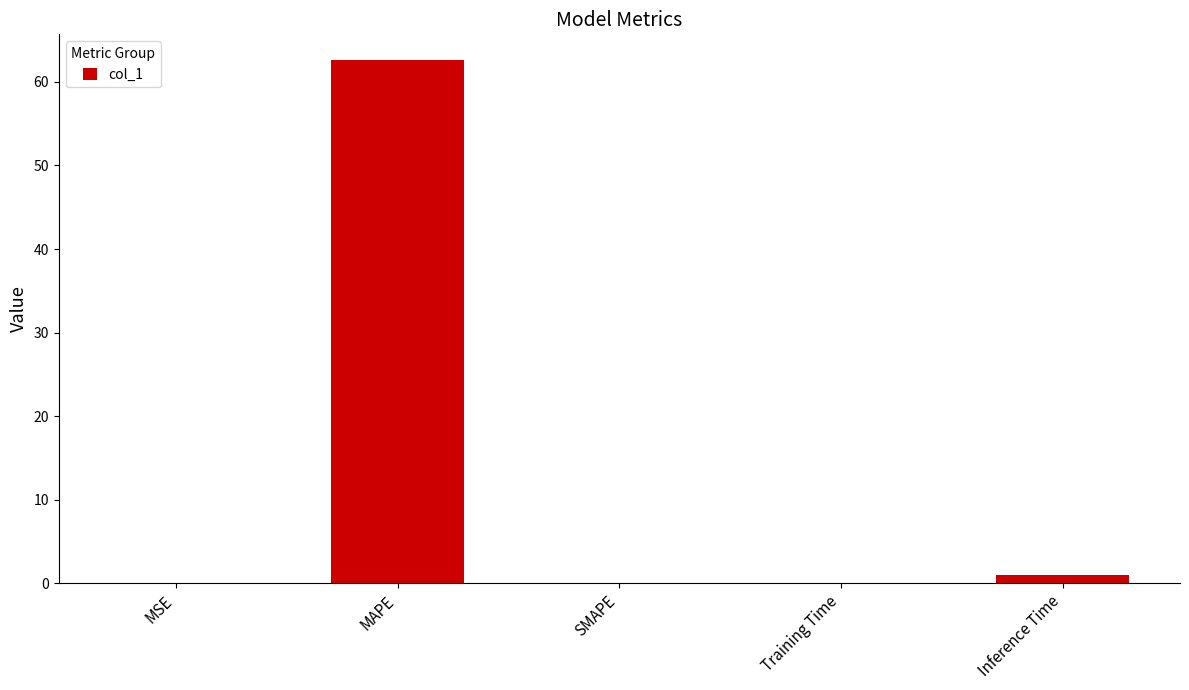

The value at SMAPE is -25.2. True or false?

False